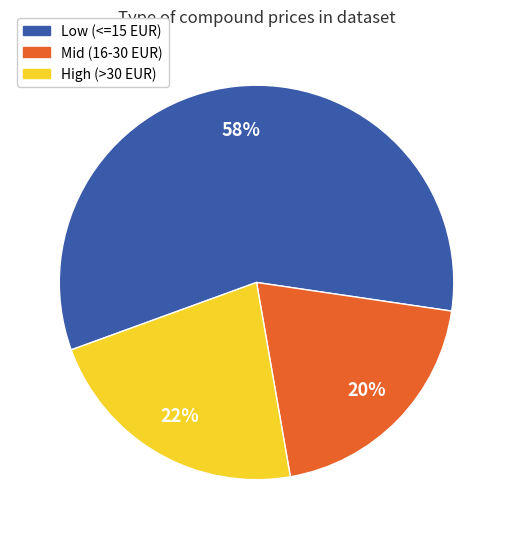

To the nearest percent, what is the difference between the largest and smallest slice percentages?

38%